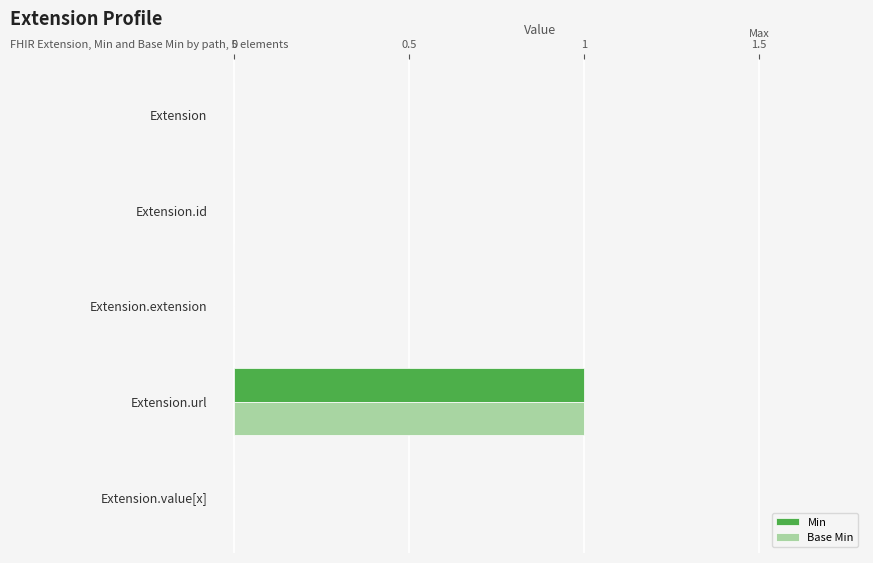

Is it true that Base Min equals 0 at Extension.value[x]?

True